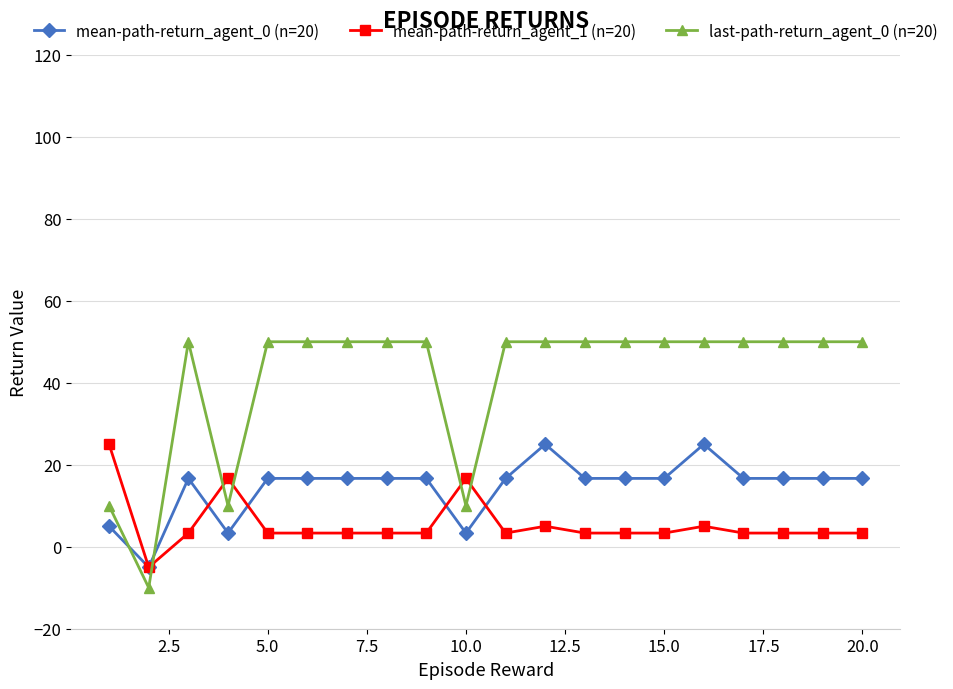

Which series has the widest spread of values?

last-path-return_agent_0 (n=20)